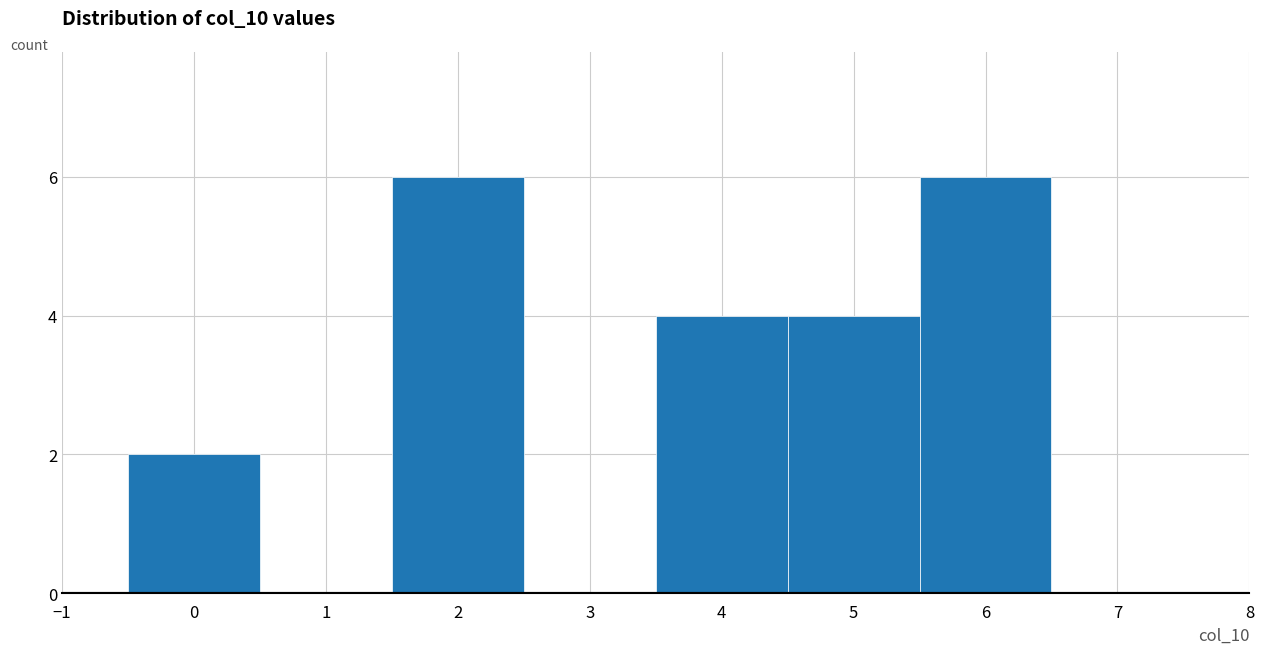

Reading left to right, transcribe this chart: for each bar, give the range it covers on the x-axis and its height. The values are not printed on the chart, so give them approximately, as read against the axis.

-0.5 to 0.5: 2
0.5 to 1.5: 0
1.5 to 2.5: 6
2.5 to 3.5: 0
3.5 to 4.5: 4
4.5 to 5.5: 4
5.5 to 6.5: 6
6.5 to 7.5: 0